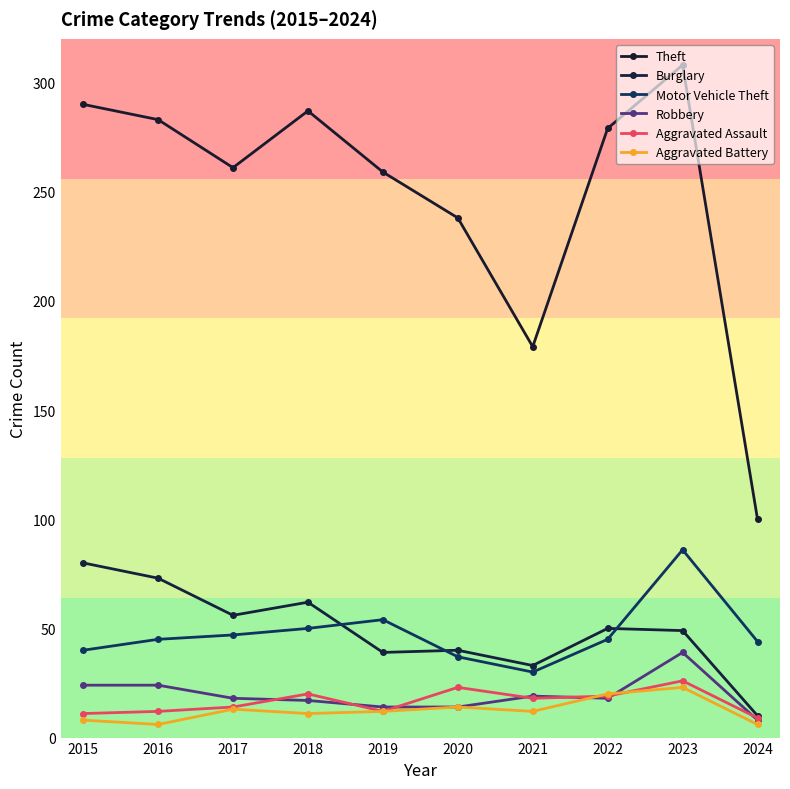

What is the value of the Aggravated Assault point at the 5th from the left?

12